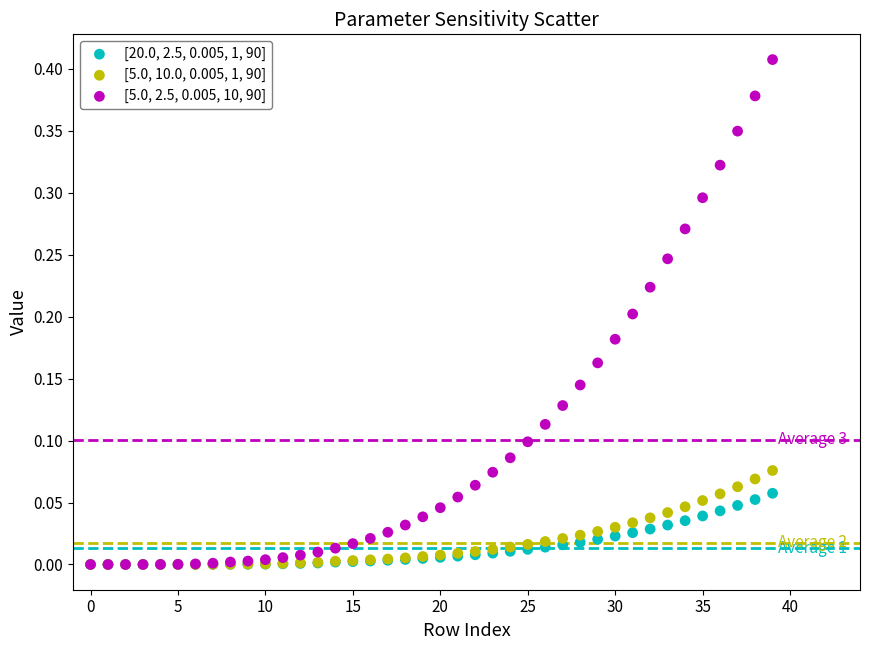

Which series contains the highest Y value?

[5.0, 2.5, 0.005, 10, 90]